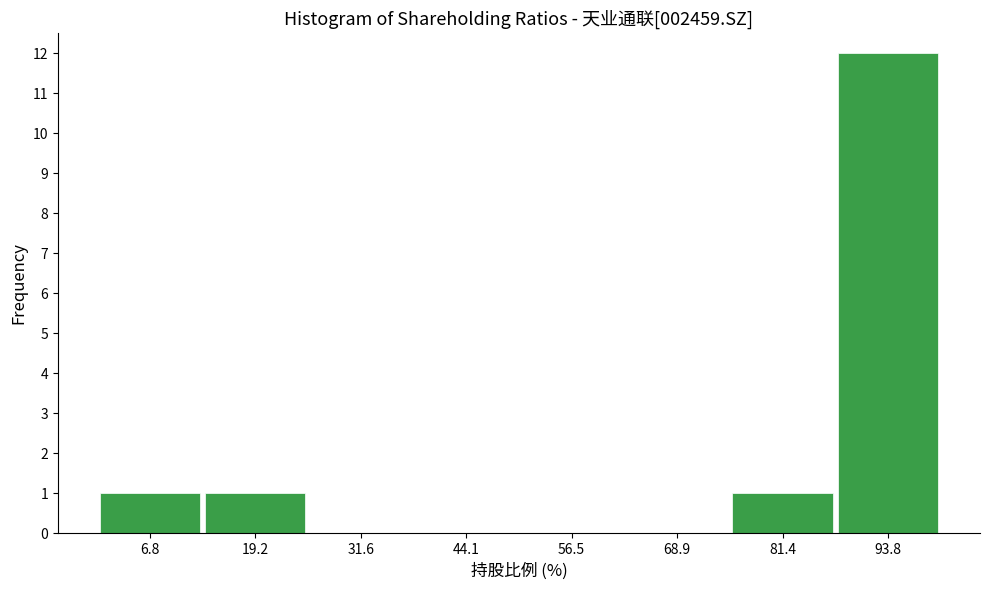

Reading left to right, list every bar in this chart as the range it spans on the x-axis followed by its height. Neither the bar edges nor the heights are printed on the chart, so give them approximately, as read against the axes.

0 to 12: 1
12 to 26: 1
26 to 38: 0
38 to 50: 0
50 to 62: 0
62 to 76: 0
76 to 88: 1
88 to 100: 12